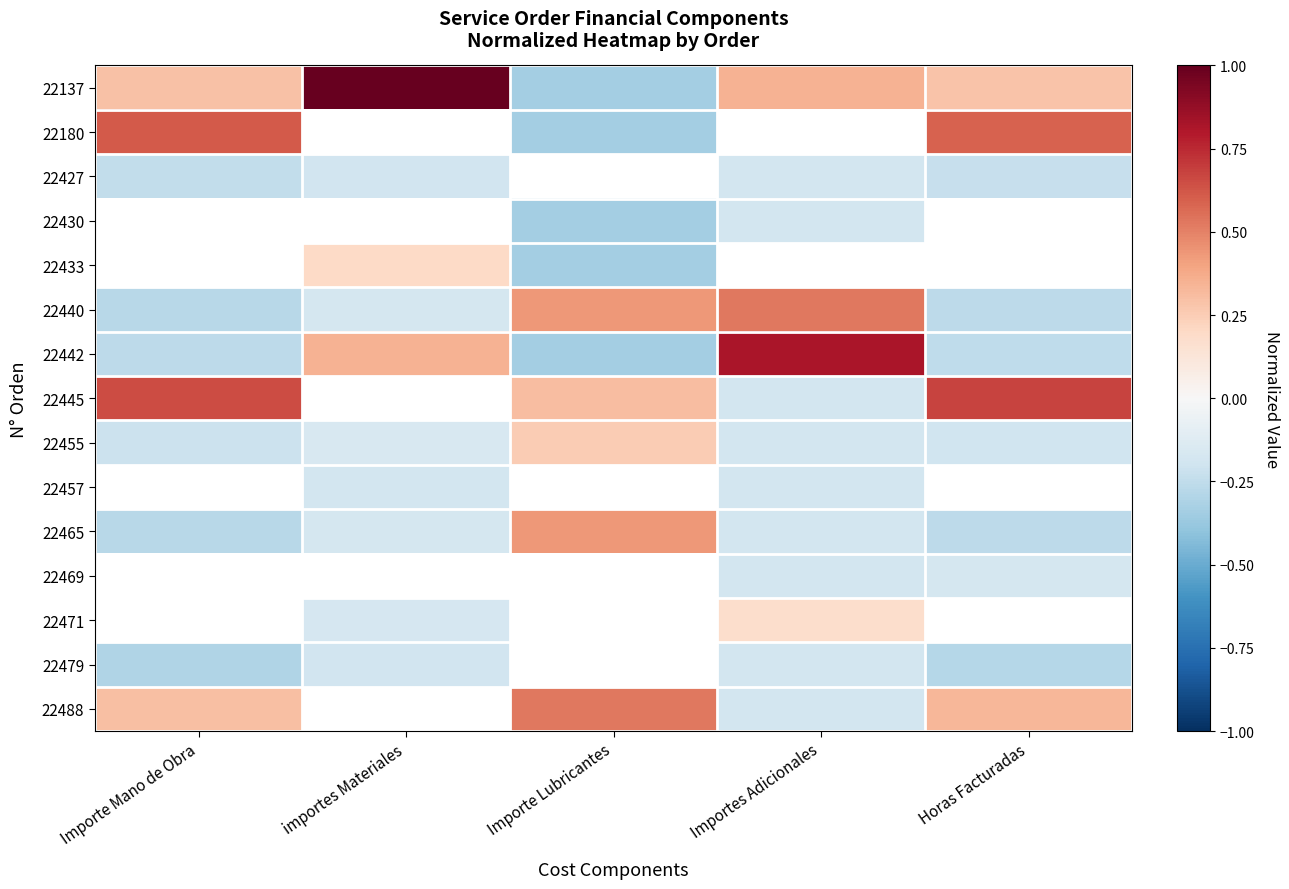

The 22488 series shows 0.5 at Importe Mano de Obra. True or false?

False